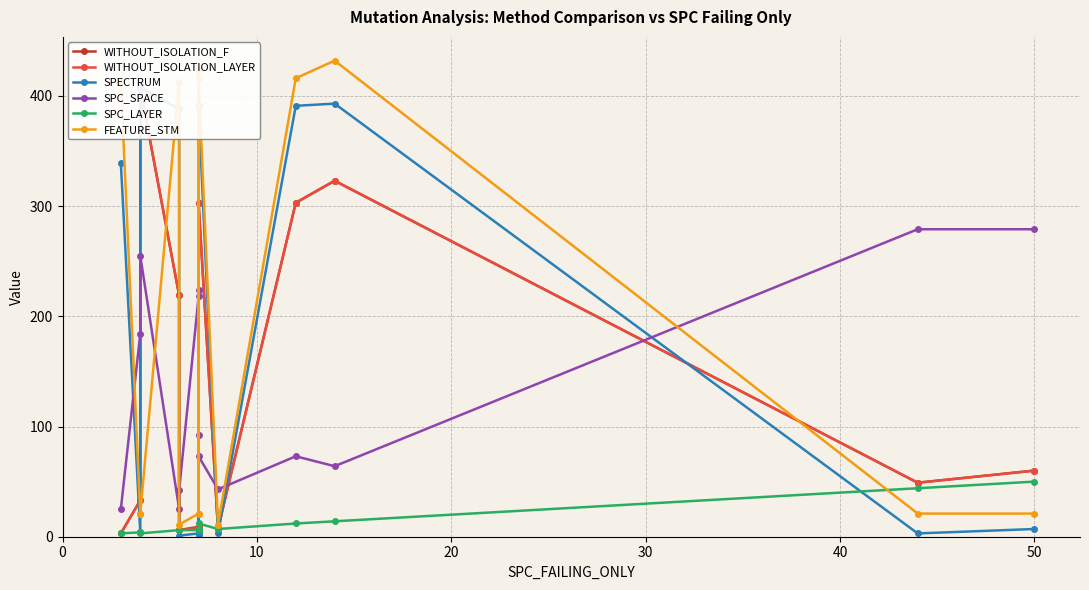

How many times do SPECTRUM and FEATURE_STM cross each other?

2